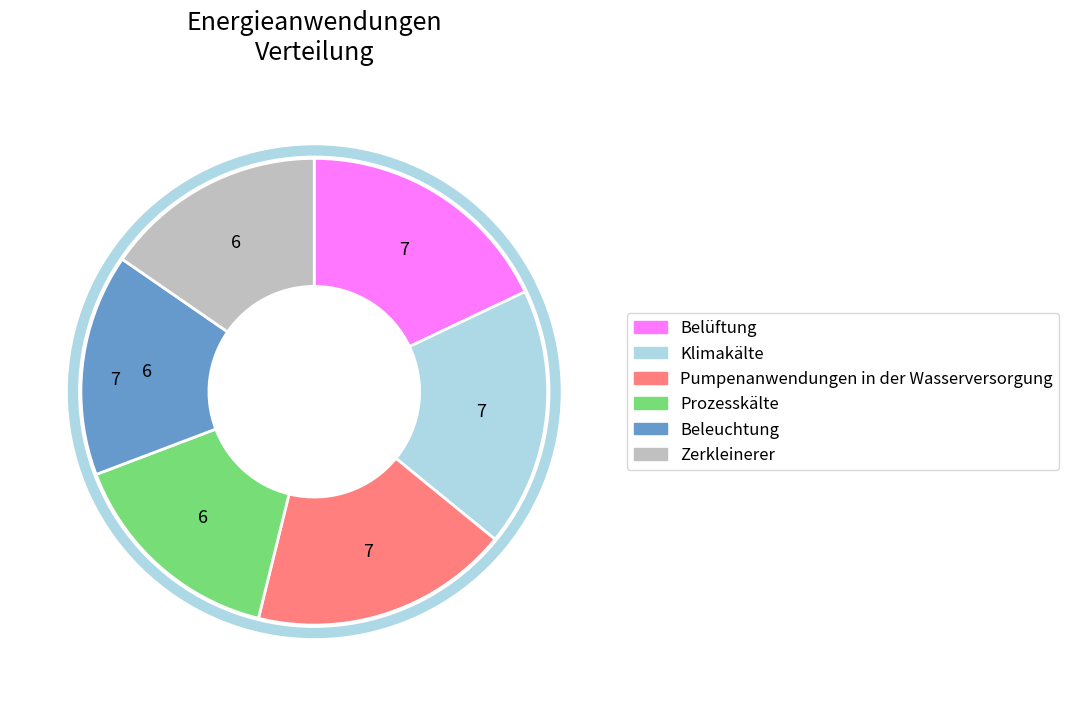

Which category has the biggest portion of the pie?

Belüftung